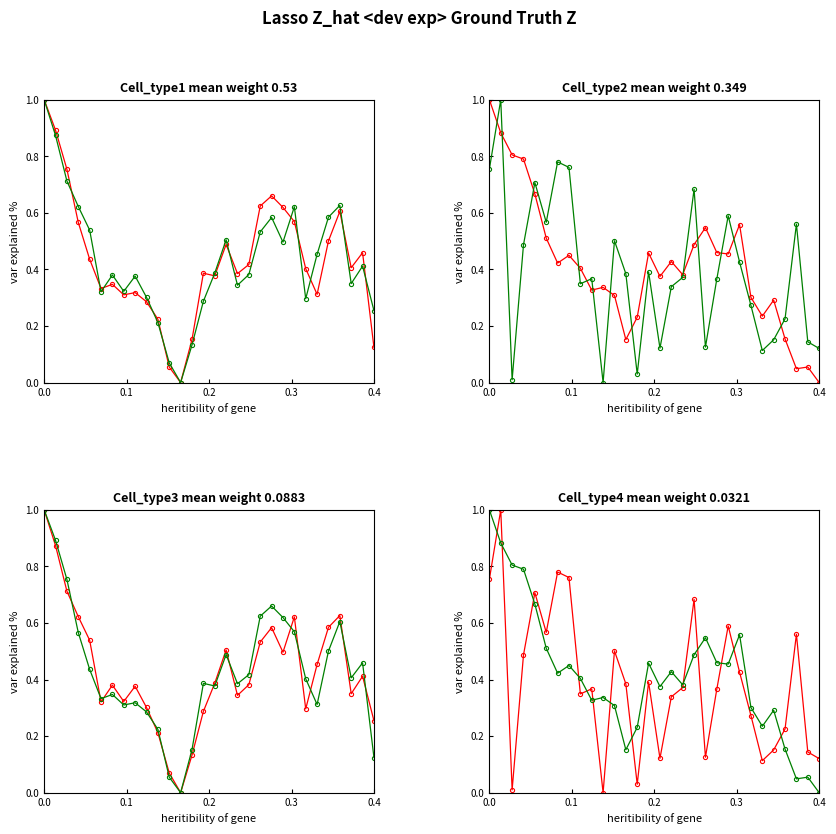

What is the value of the Mean Gradient Horizontal point at the 6th from the left?

0.5